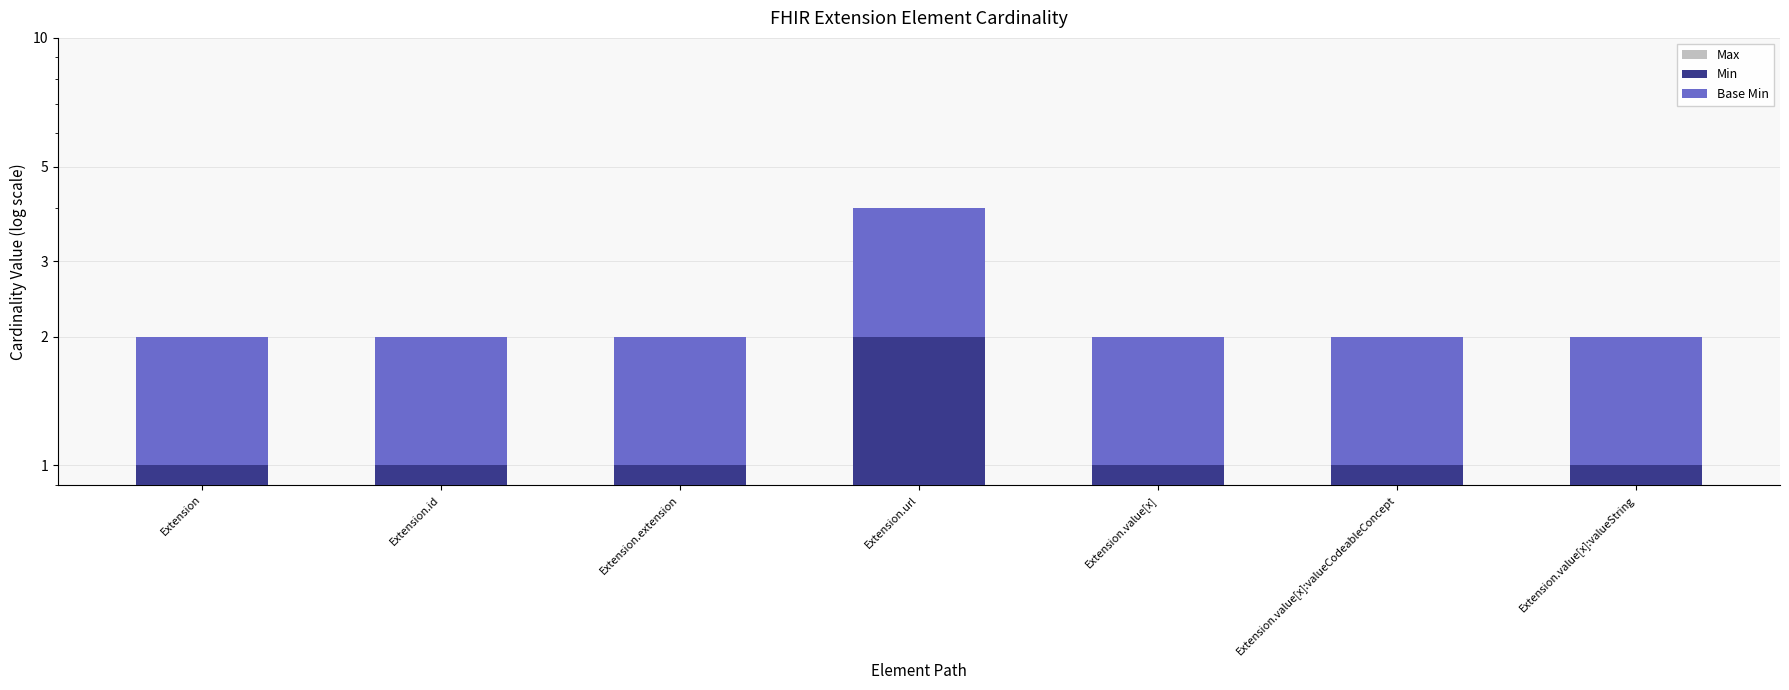

List the series in order of their peak value, lowest first.

Max, Min, Base Min